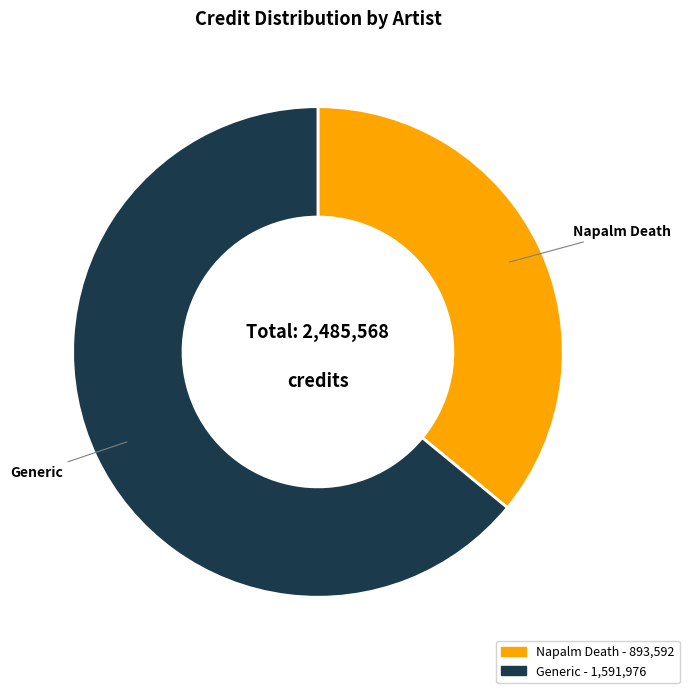

What is the ratio of the value at Napalm Death to the value at Generic?

0.6